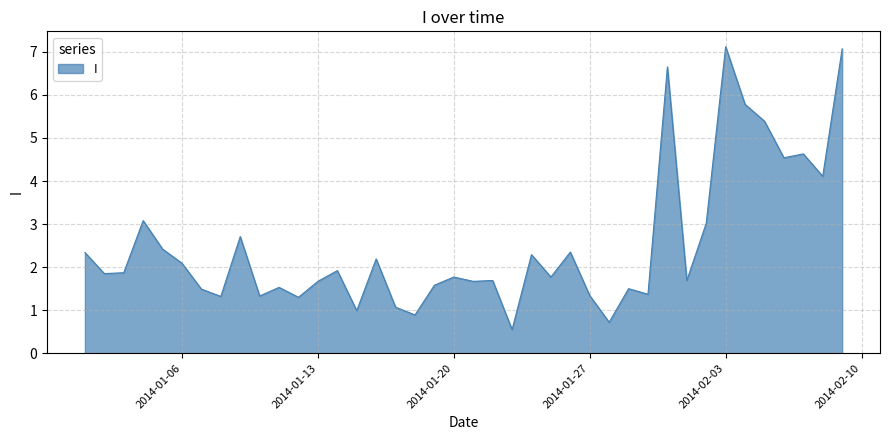

What is the difference between the maximum and minimum values?

6.6